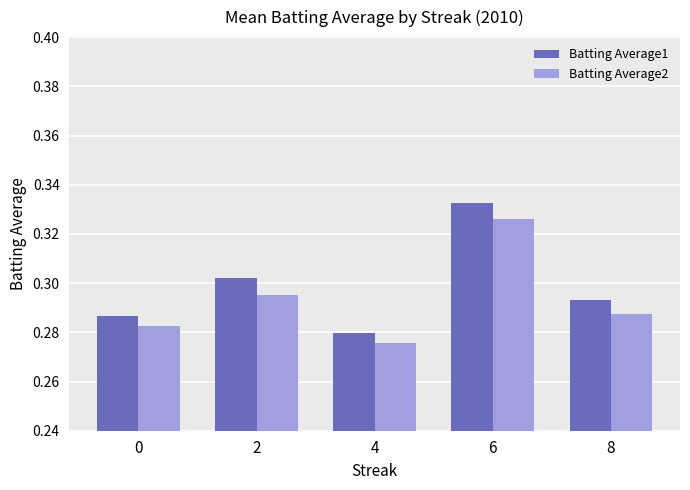

How many Batting Average1 values are between 0 and 1?

5